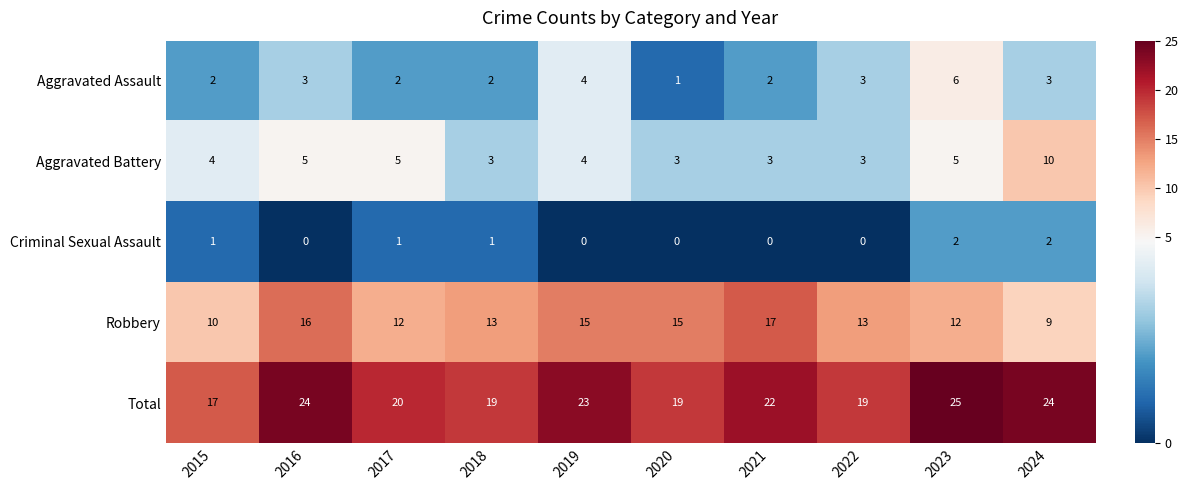

What is the difference between the highest and lowest values at 2018?

18